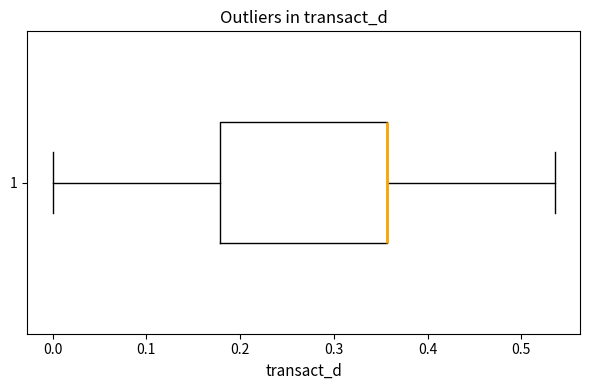

Transcribe this box plot: give where the median line is, the range the box spans, and where the two whiskers end, as read against the x-axis. The values are not printed on the chart, so give them approximately, as read against the axis.

median 0.36 (drawn on the box's right edge), box 0.18 to 0.36, whiskers 0.00 to 0.54